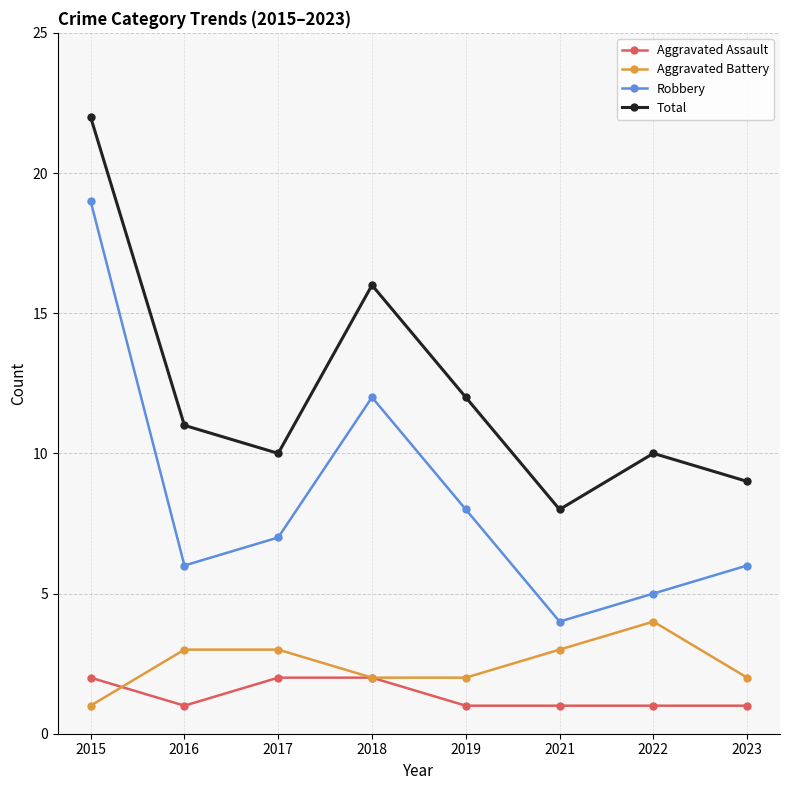

In Total, how many points are higher than both neighbors (excluding endpoints)?

2